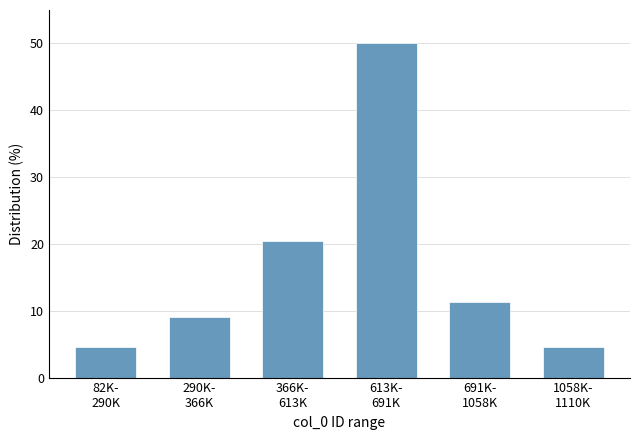

Reading left to right, transcribe all the data shown in this chart.

4.5	9.1	20.5	50.0	11.4	4.5